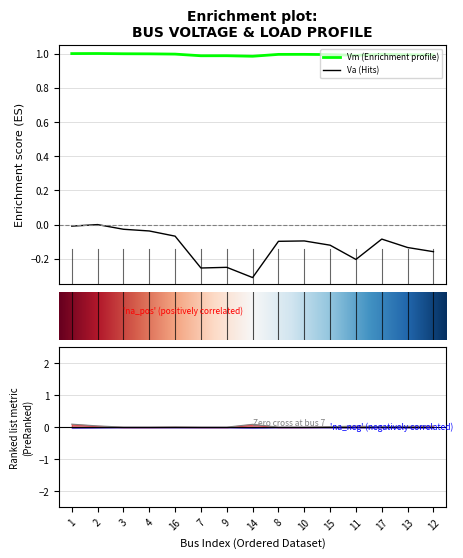

True or false: Va (Hits) and Vm (Enrichment profile) cross at least once.

False